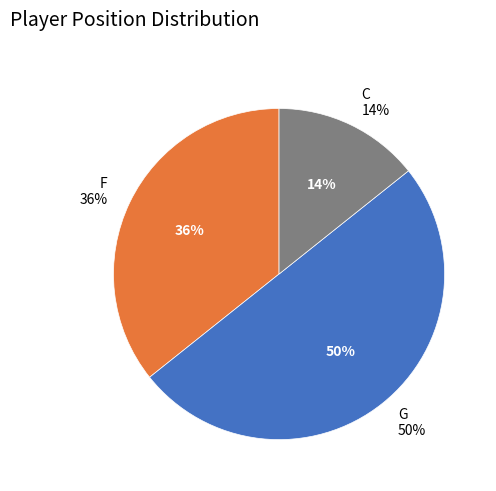

Is there any slice that represents more than half of the pie?

No